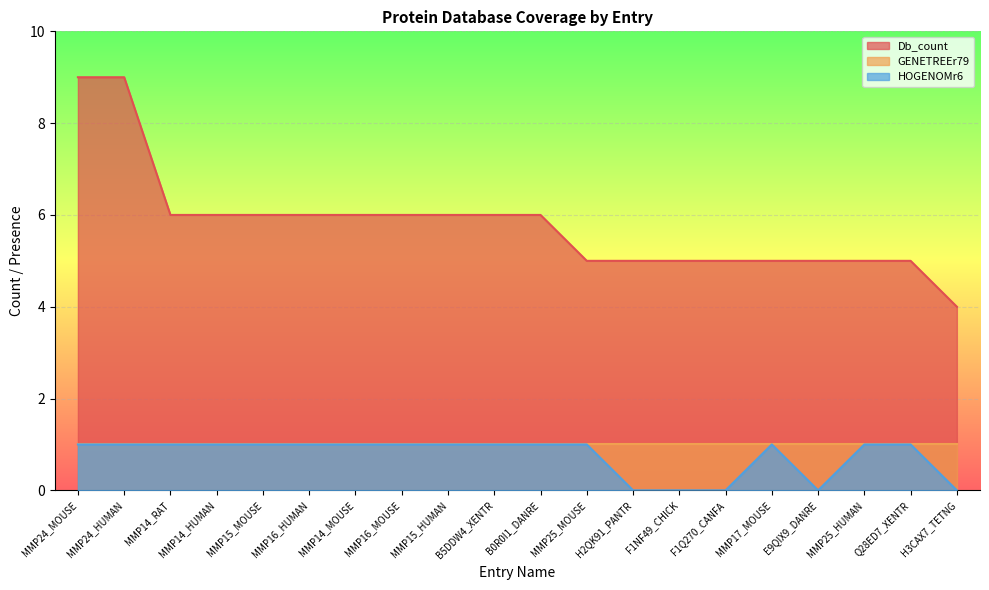

Where does the Db_count series first go above 6?

MMP24_MOUSE